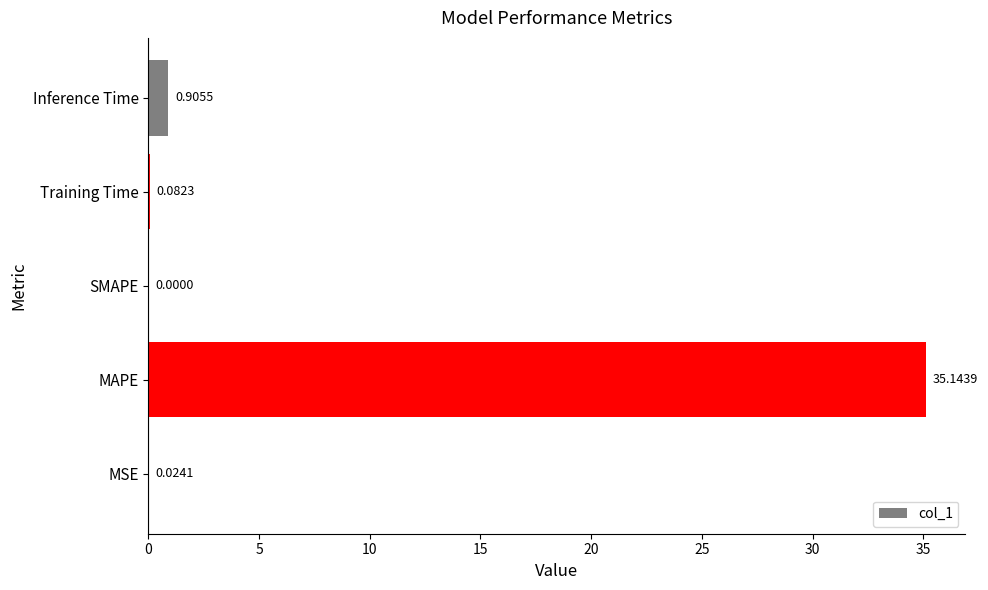

What is the sum of all values?

36.2